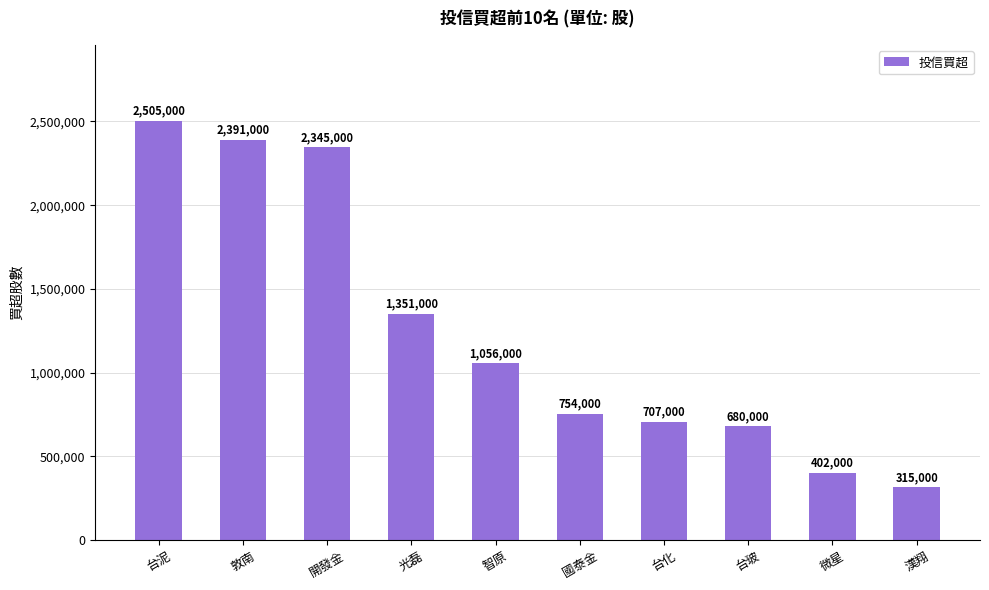

How many categories are shown in the chart?

10